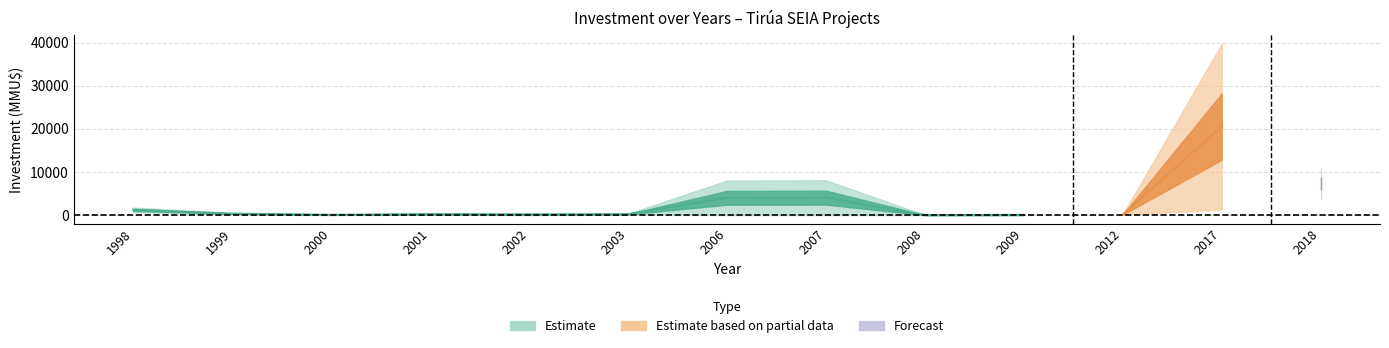

What is the difference between the maximum and second lowest values in the investment_lower series?

3631